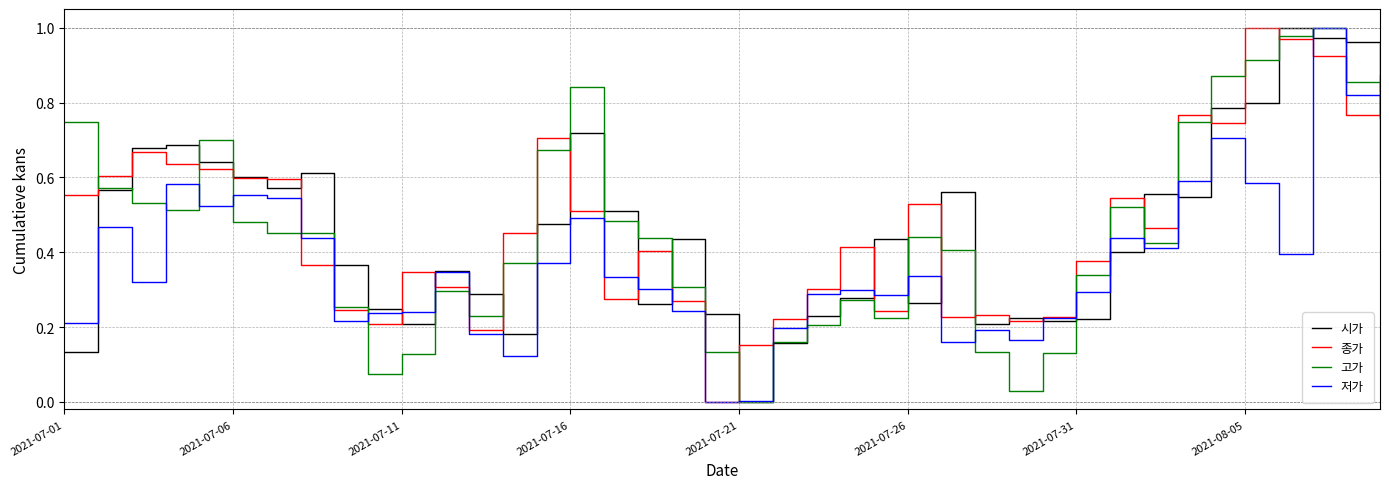

At how many categories does at least one series exceed 0?

40